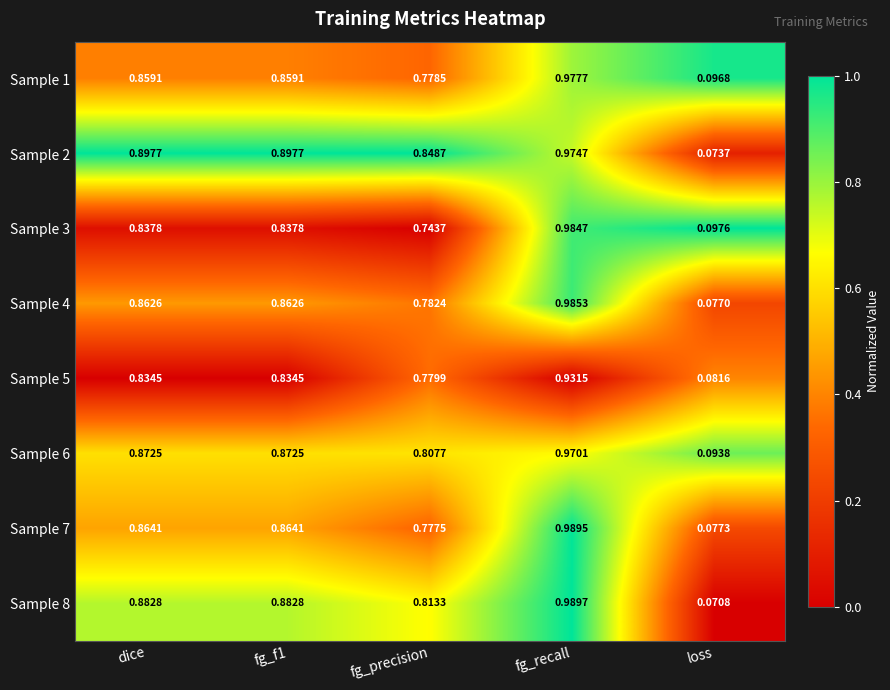

Which category has the lowest value in the Sample 7 series?

loss